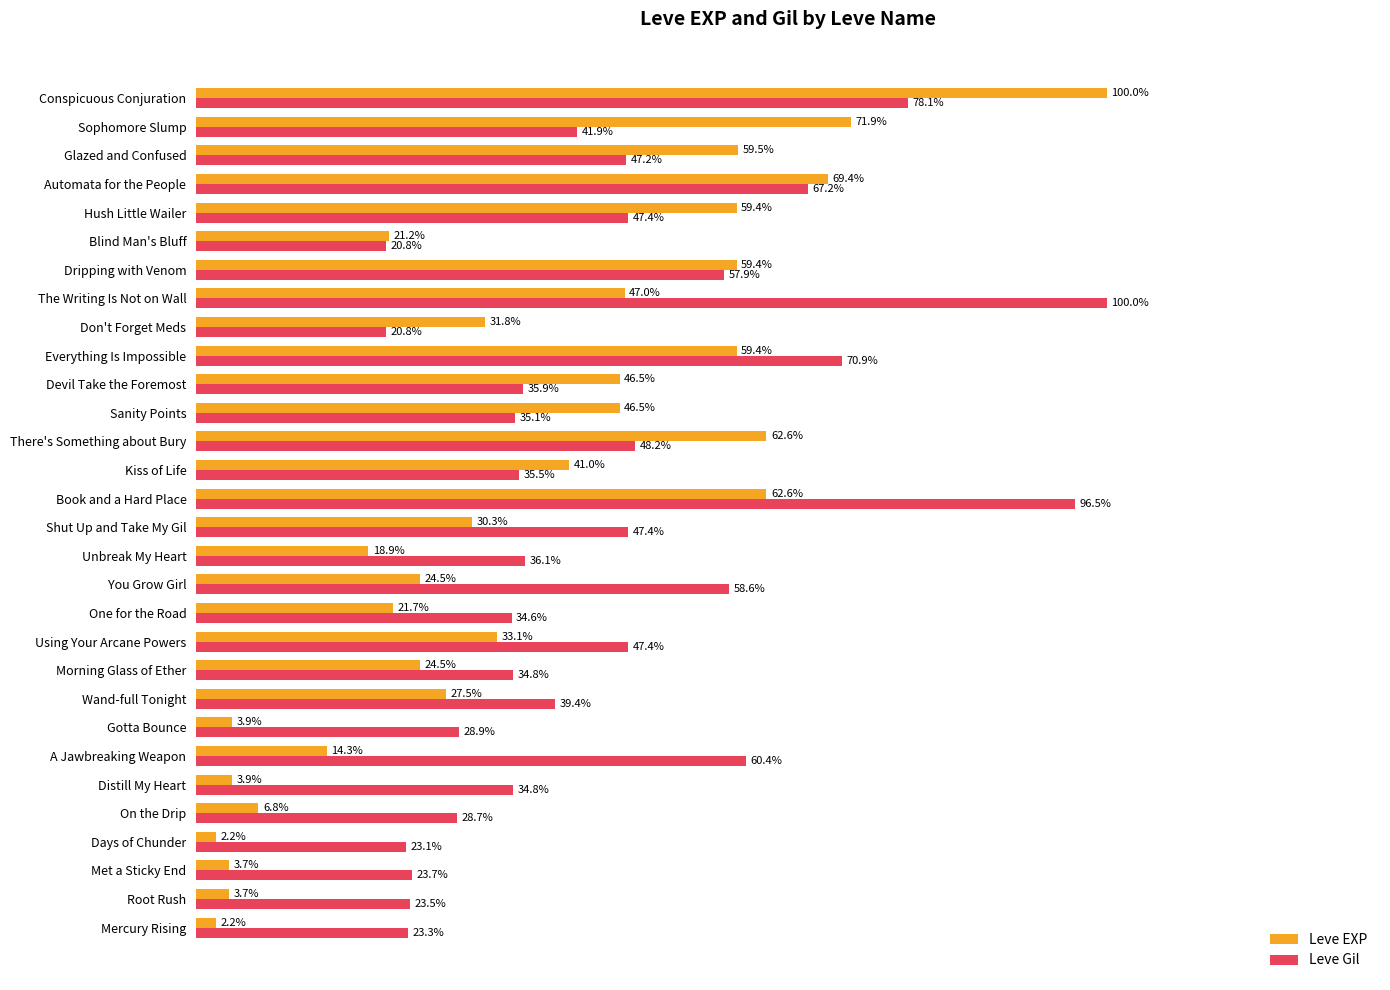

Which series has the largest range (max minus min)?

Leve EXP